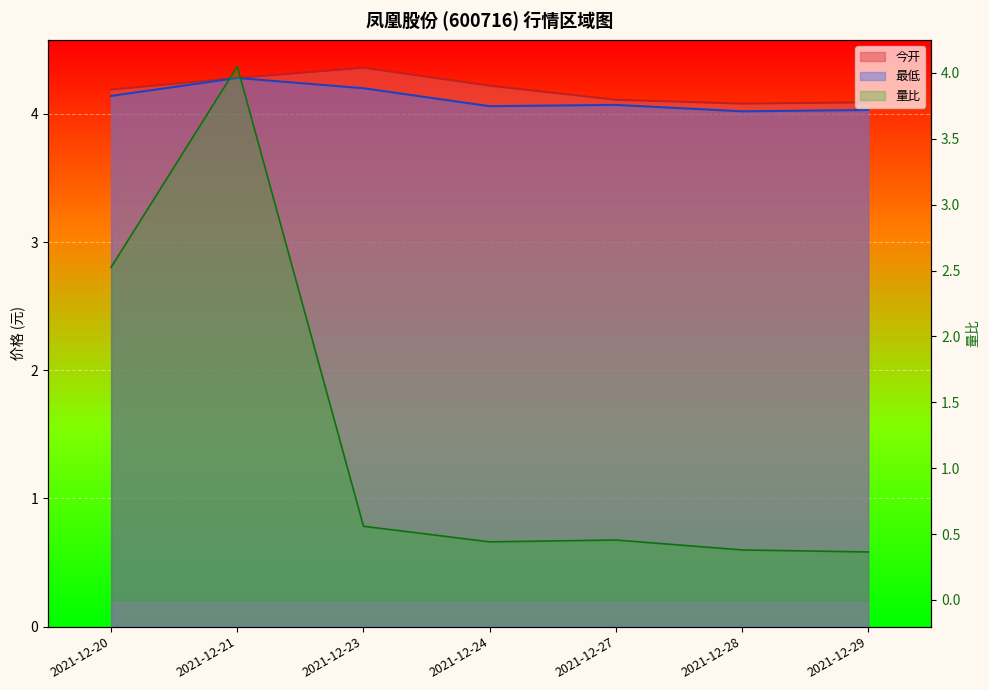

Rank the series at 2021-12-29 from lowest to highest value.

量比, 最低, 今开